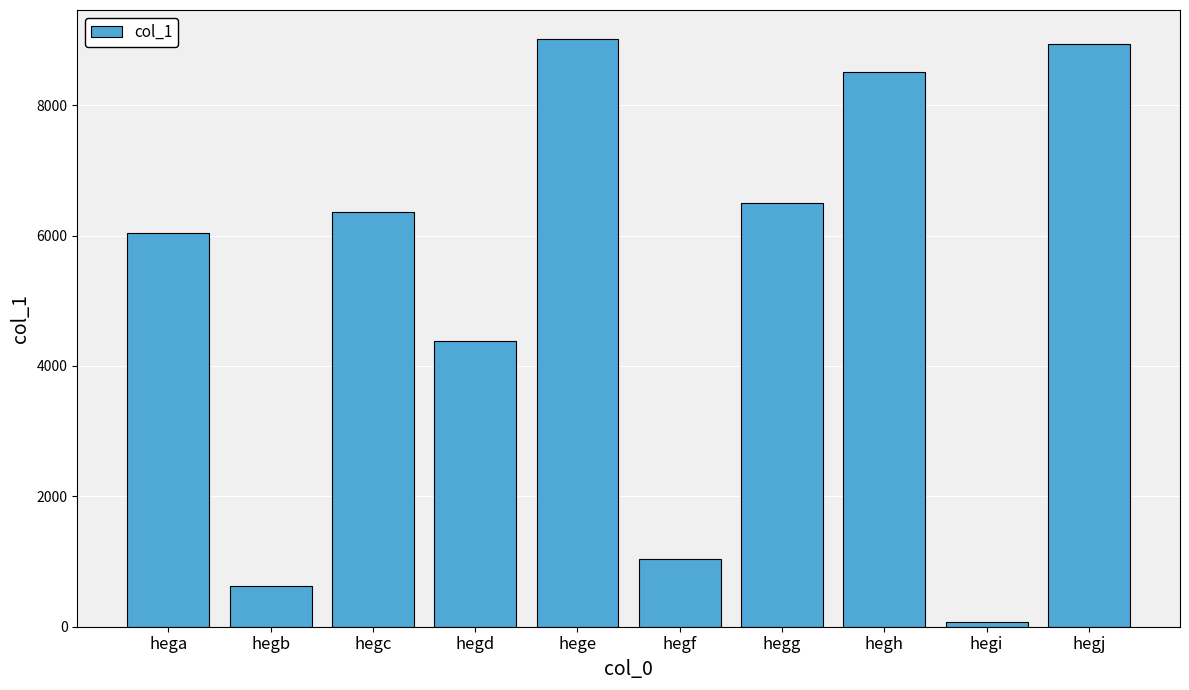

What is the difference between the second highest and second lowest values?

8318